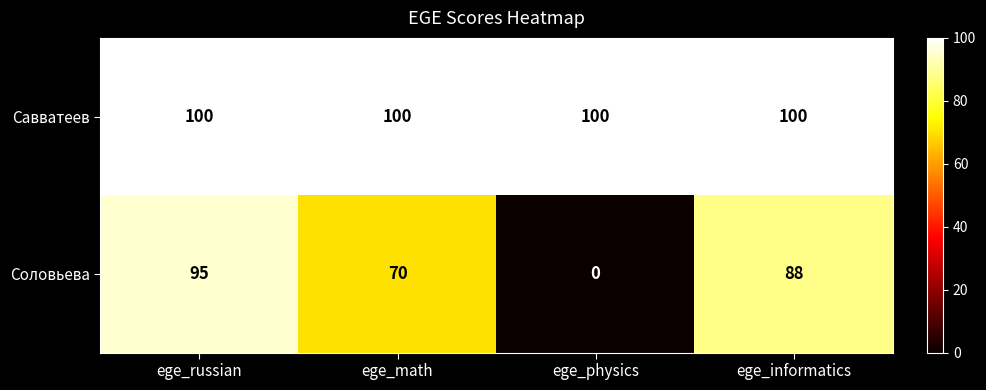

At how many categories does at least one series exceed 12?

4